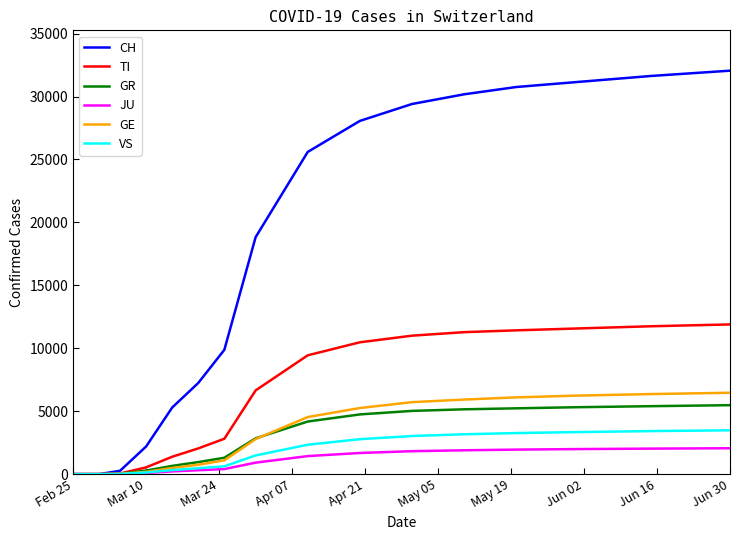

Is this an area chart (filled region under the line)?

No